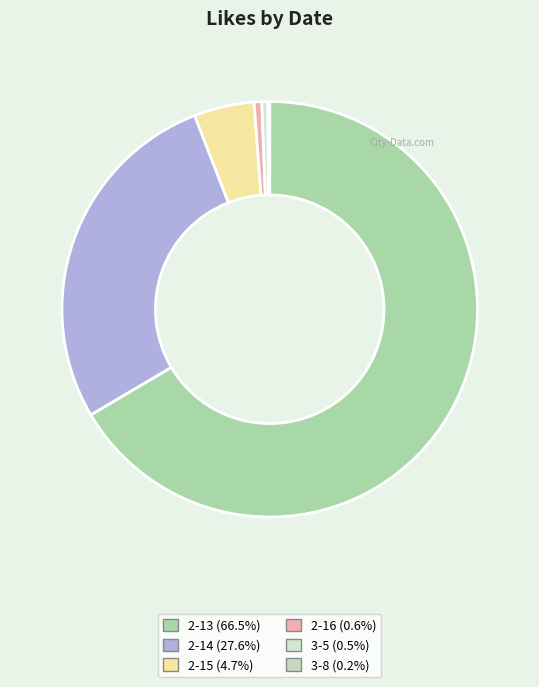

How much of the chart is everything except 2-14?

72.4%